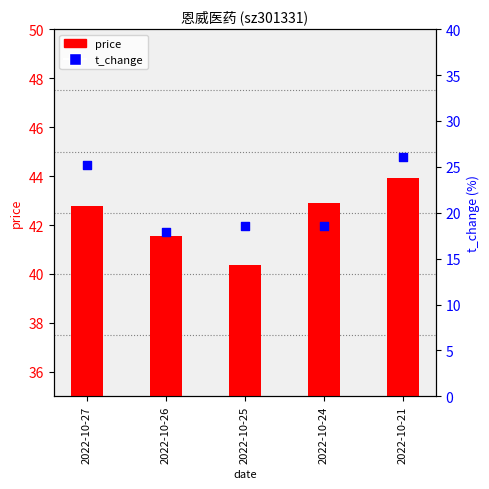

Which series contains the highest Y value?

price